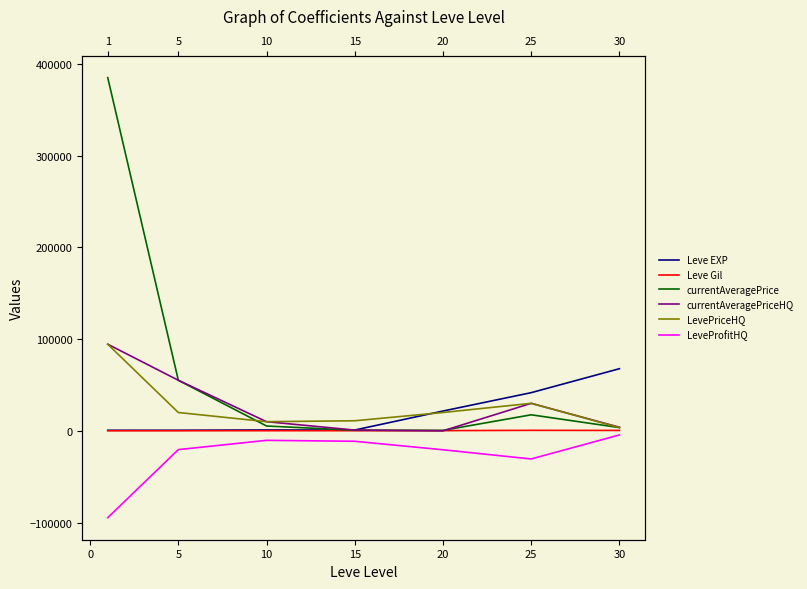

True or false: Leve Gil and currentAveragePrice cross at least once.

False